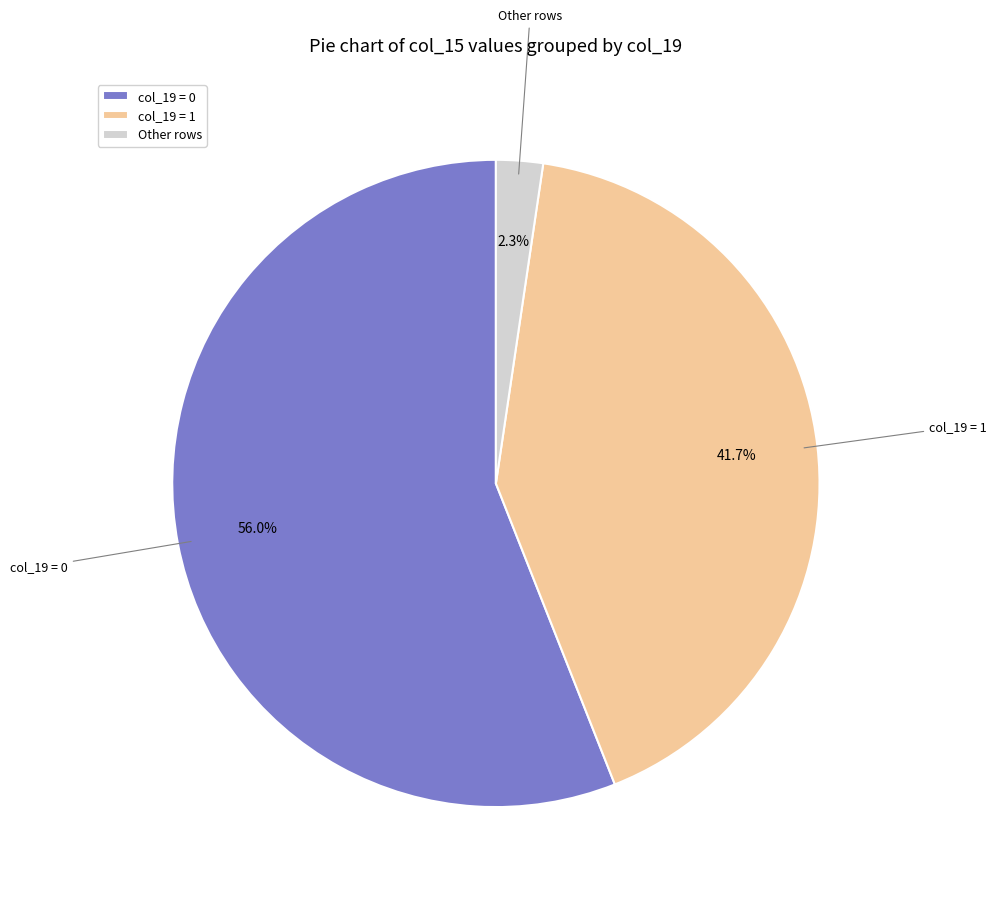

Is there a majority slice in this chart?

Yes